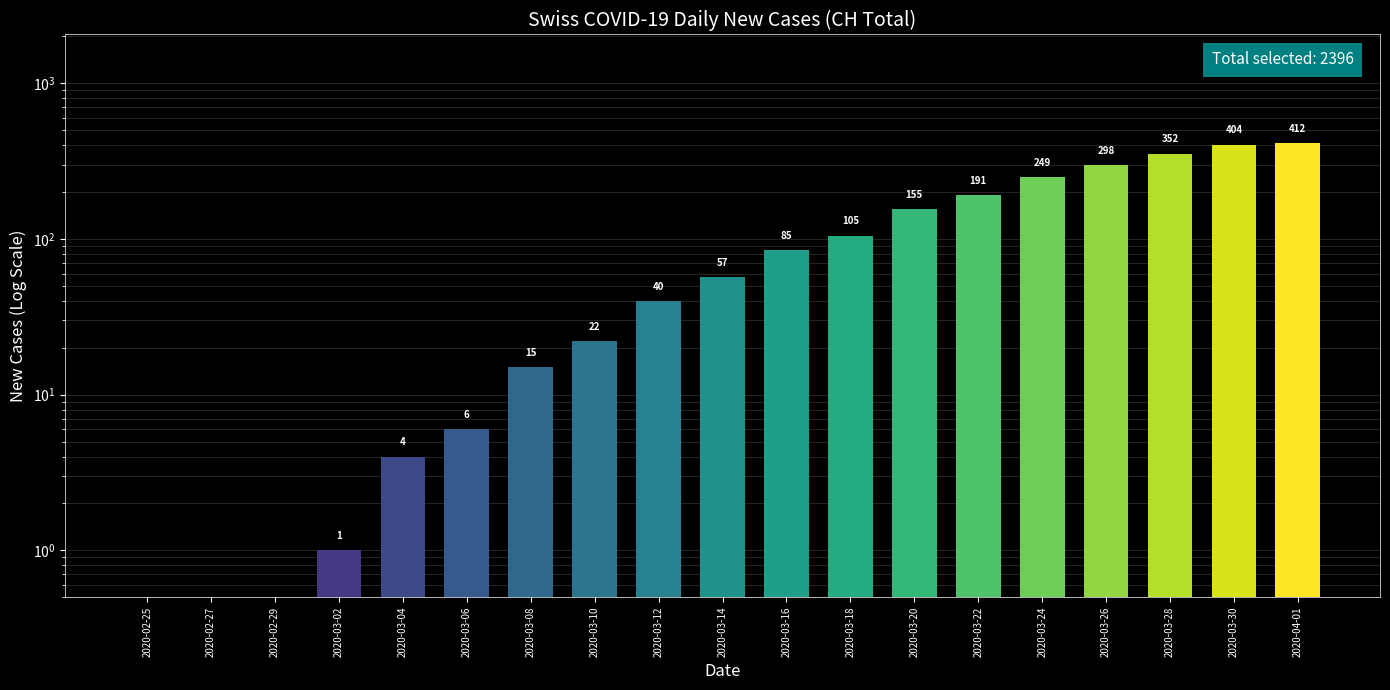

How many bars are there in total?

19